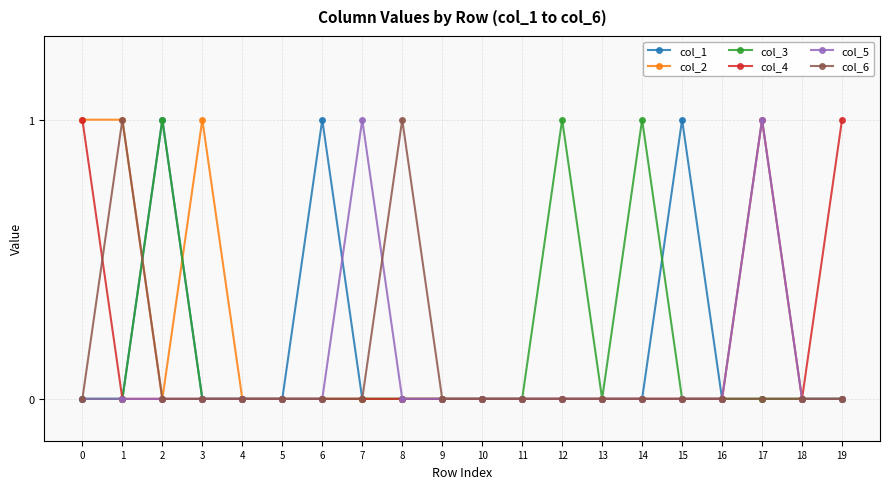

The value of col_2 at 10 is 0. True or false?

True